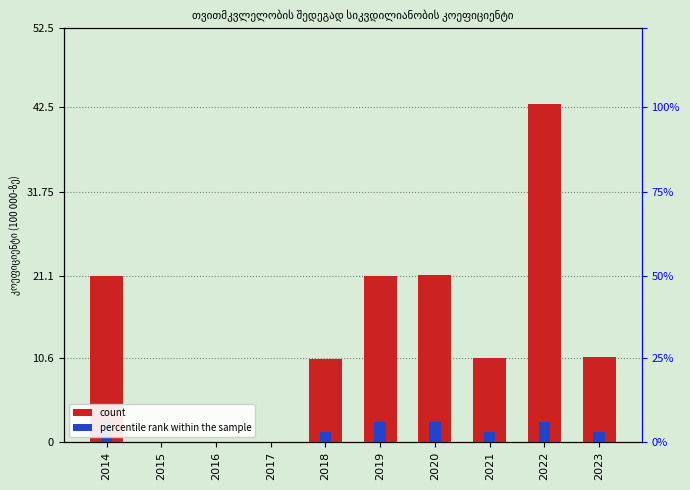

What is the change in value from 2017 to 2019?

+21.1